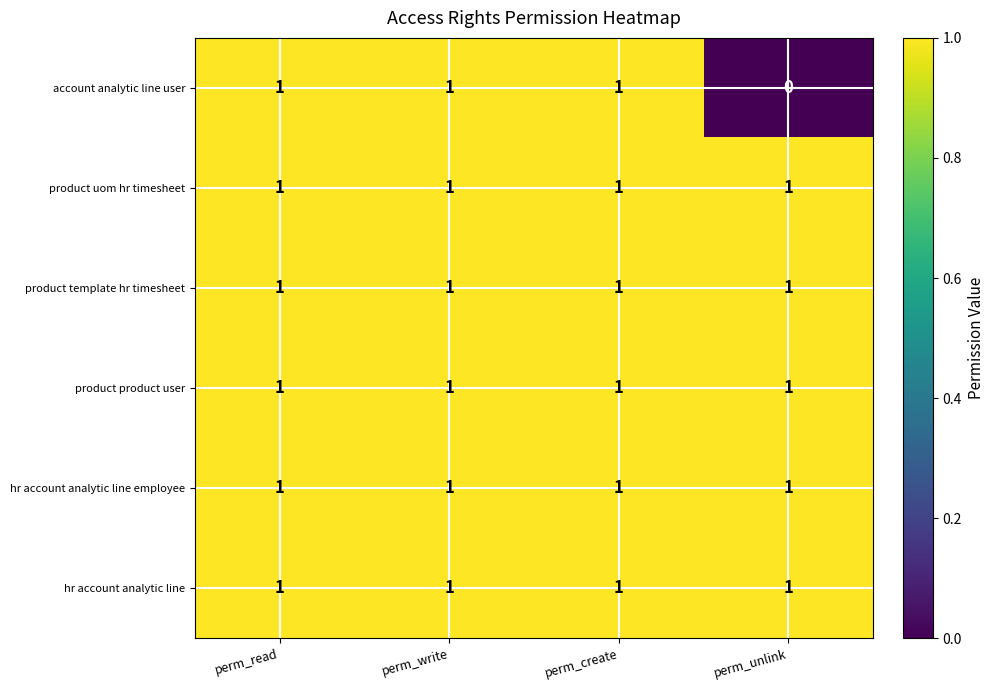

Between perm_create and perm_unlink, which series saw the biggest shift?

account analytic line user